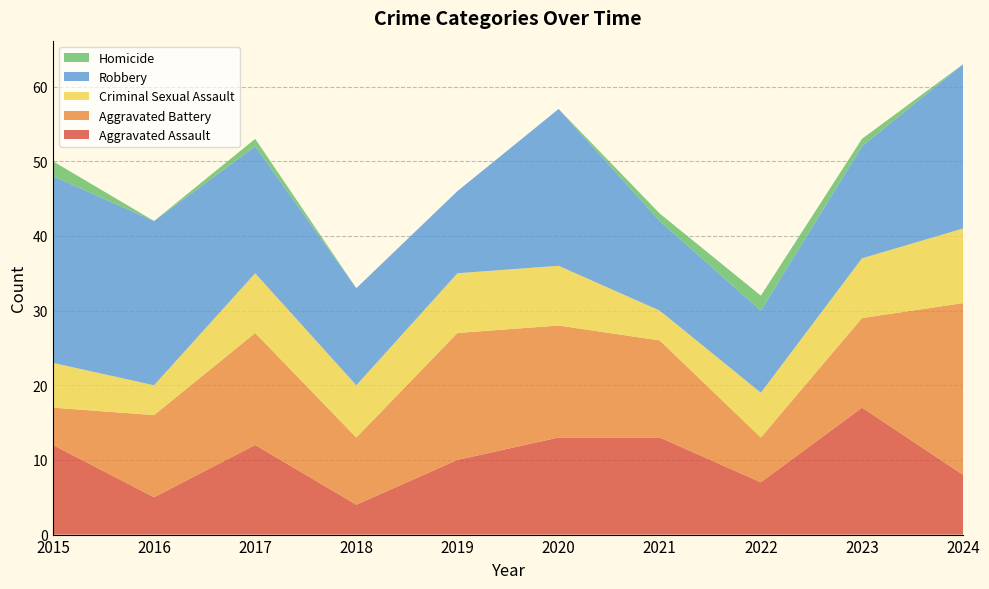

Reading left to right, extract all data points from this chart.

Aggravated Assault: 2015=12	2016=5	2017=12	2018=4	2019=10	2020=13	2021=13	2022=7	2023=17	2024=8
Aggravated Battery: 2015=5	2016=11	2017=15	2018=9	2019=17	2020=15	2021=13	2022=6	2023=12	2024=23
Criminal Sexual Assault: 2015=6	2016=4	2017=8	2018=7	2019=8	2020=8	2021=4	2022=6	2023=8	2024=10
Robbery: 2015=25	2016=22	2017=17	2018=13	2019=11	2020=21	2021=12	2022=11	2023=15	2024=22
Homicide: 2015=2	2016=0	2017=1	2018=0	2019=0	2020=0	2021=1	2022=2	2023=1	2024=0